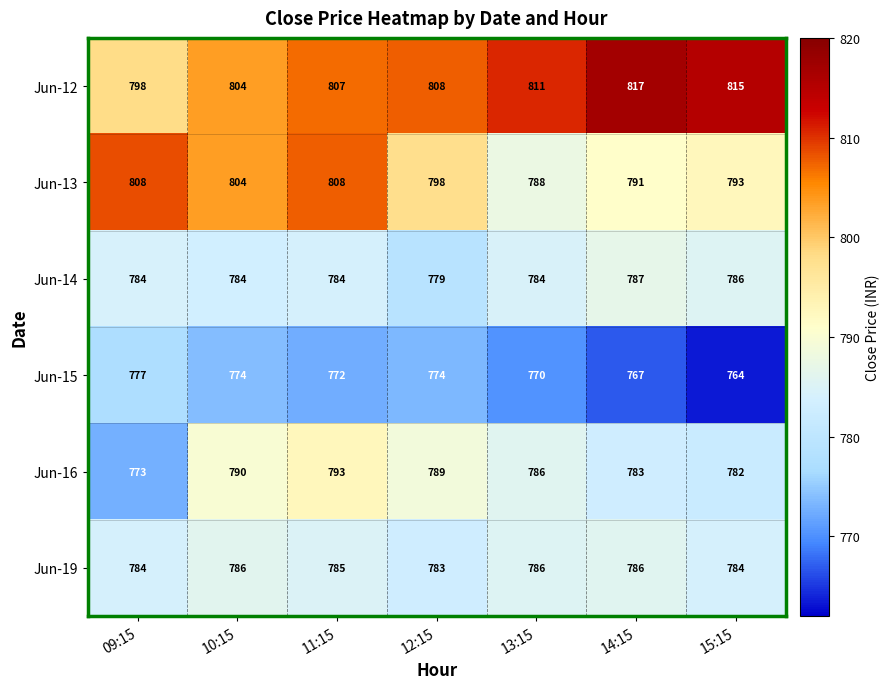

Between 09:15 and 15:15, which series saw the biggest shift?

Jun-12